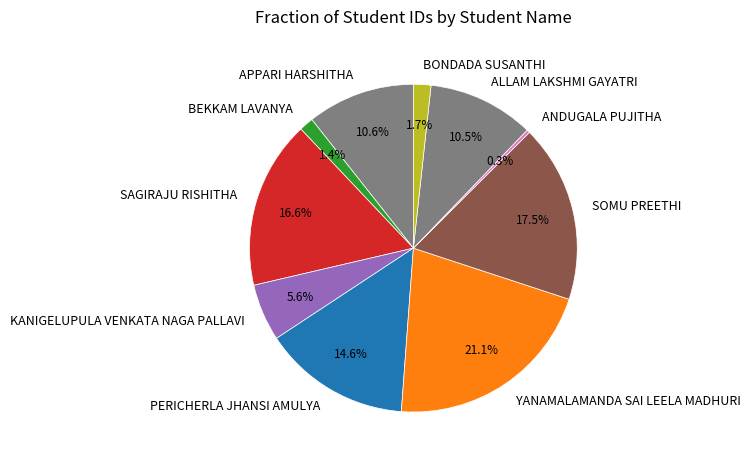

Does any single category account for the majority?

No